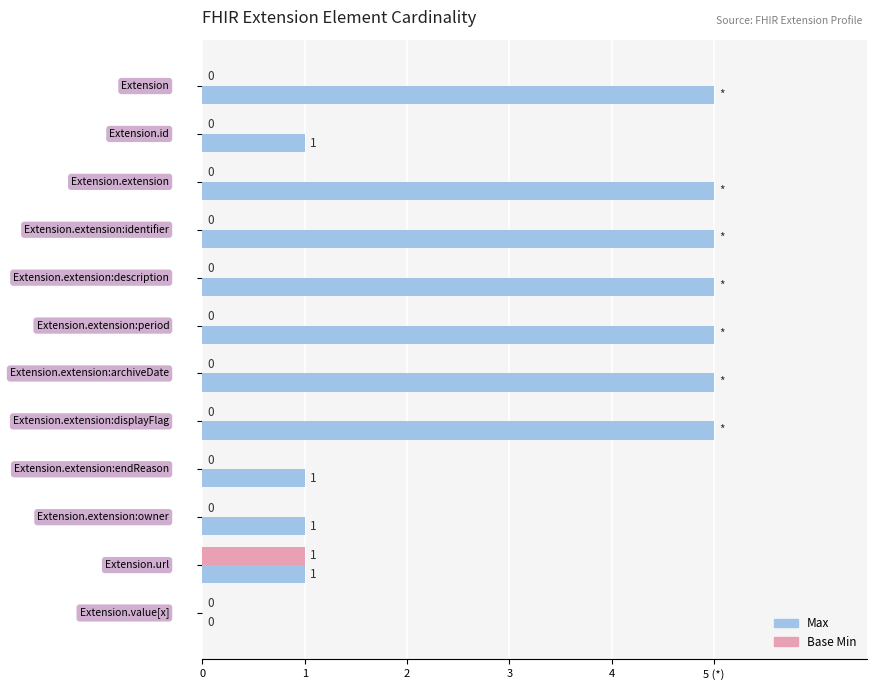

Rank the series by their average value, from lowest to highest.

Base Min, Max